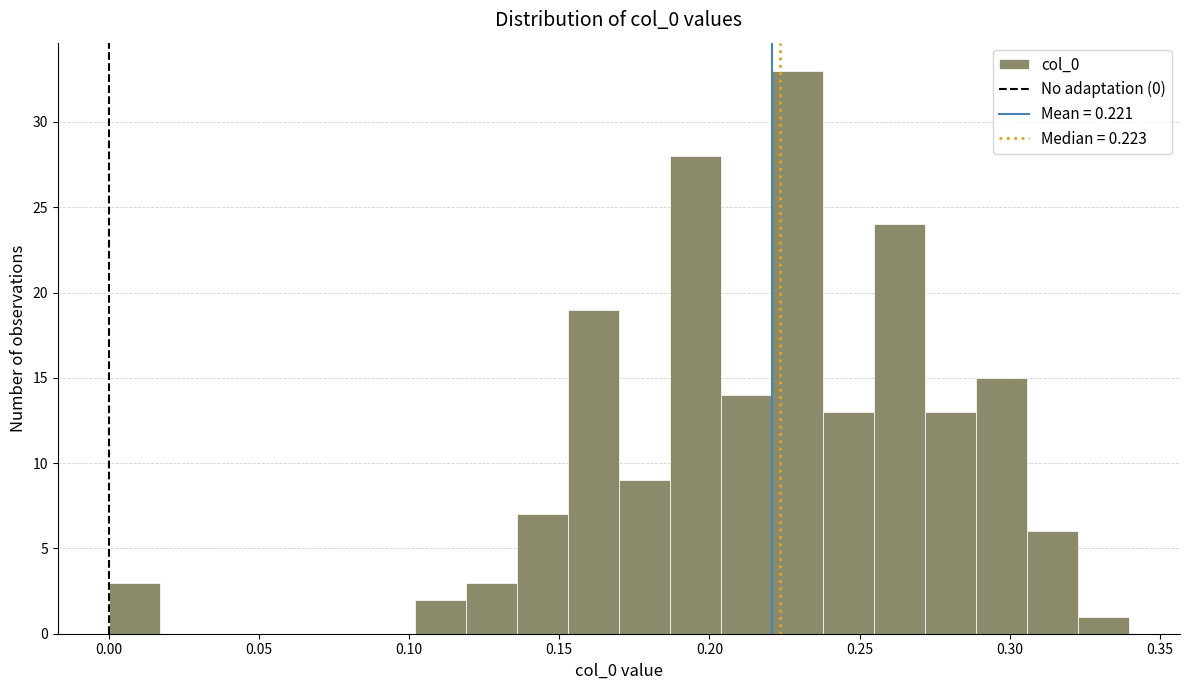

Around what value on the x-axis is the tallest bar? Give the approximate position of its centre, as read against the axis.

0.230